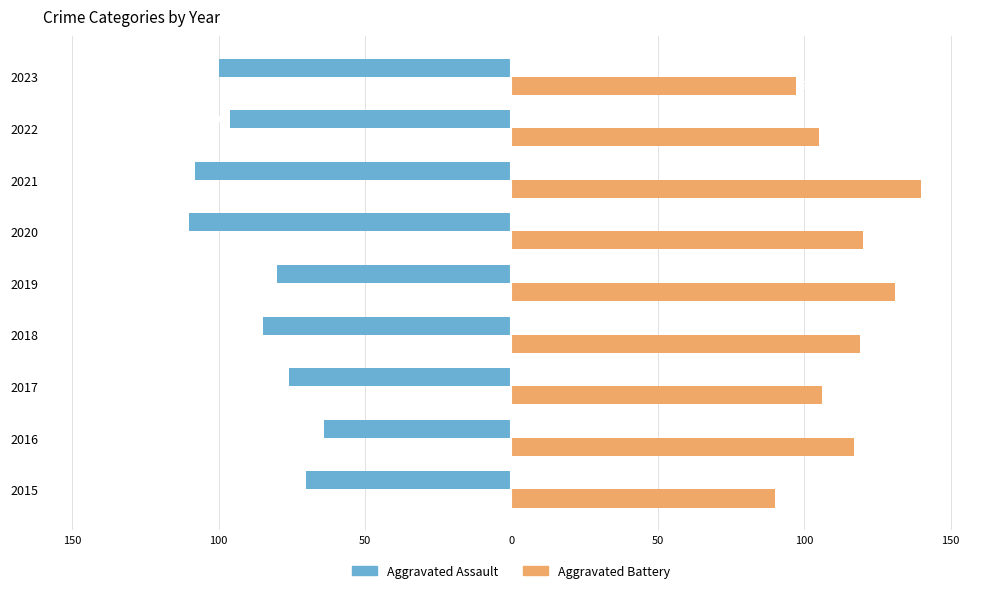

What are all the series names shown in the legend?

Aggravated Assault, Aggravated Battery